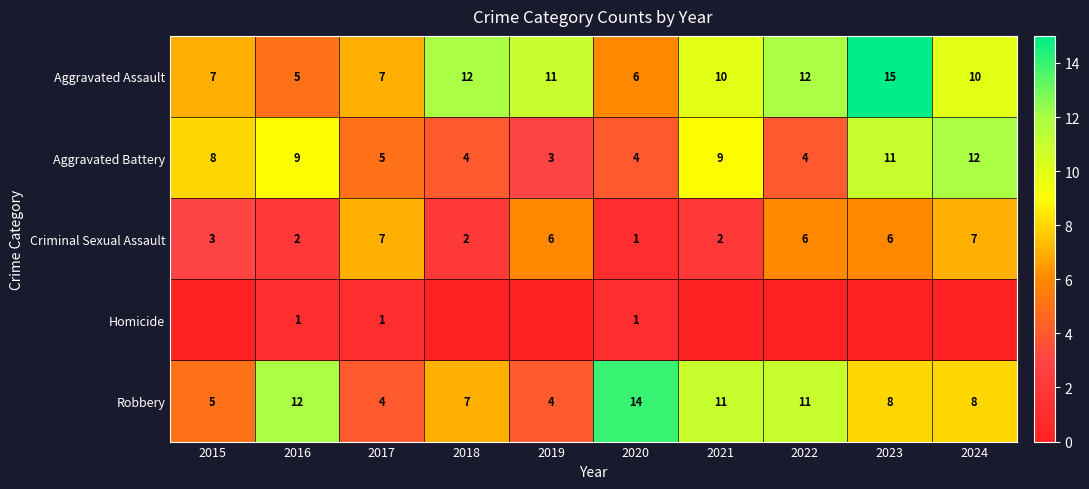

How many Aggravated Battery values are between 4 and 9?

7